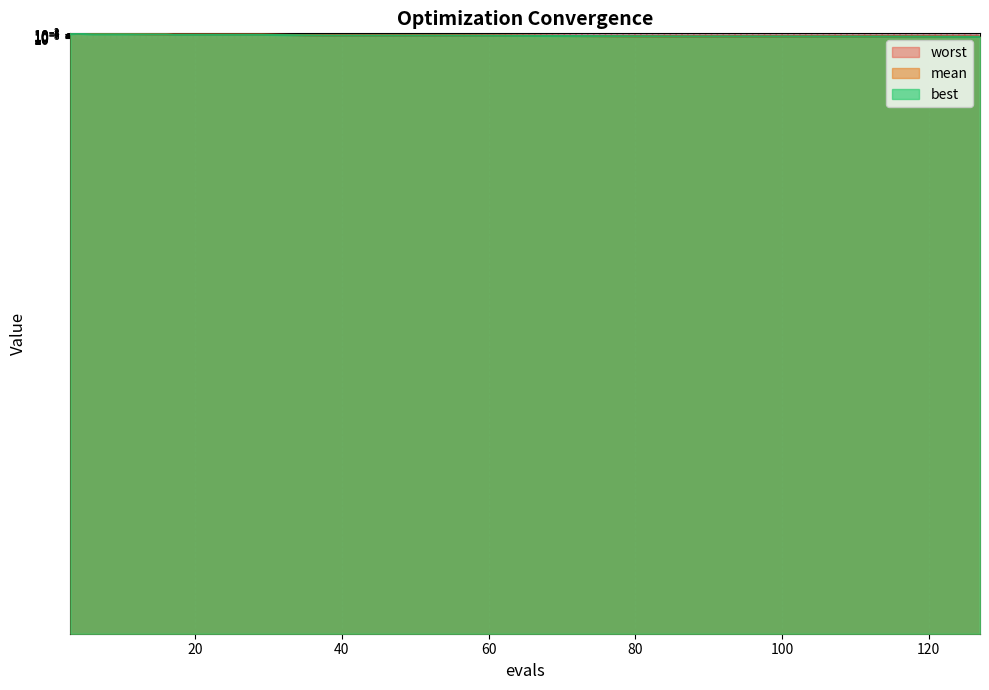

Count the number of data series in this chart.

3